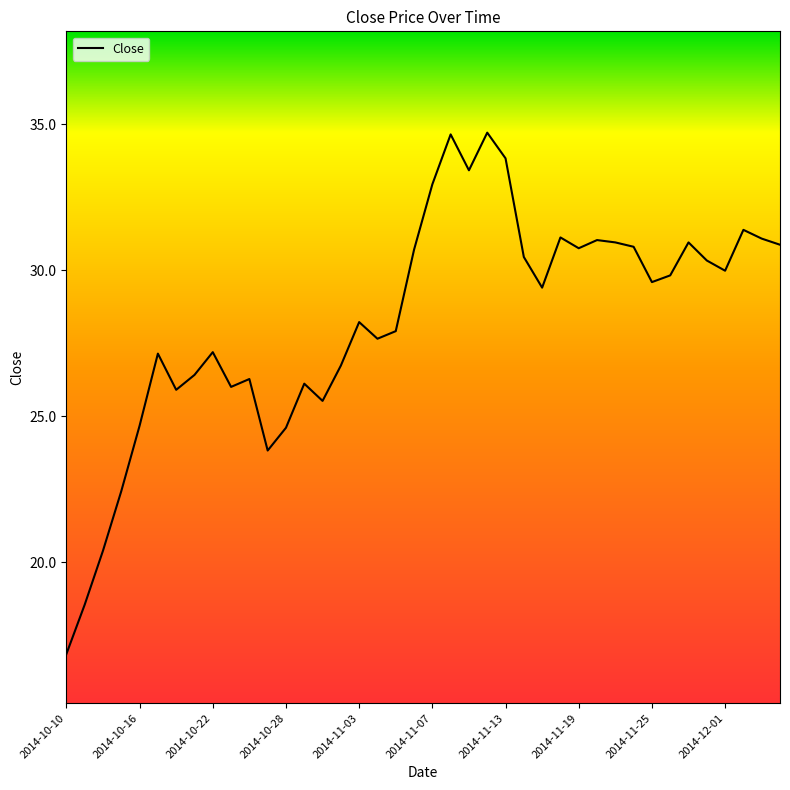

What is the maximum value shown in the chart?

34.7